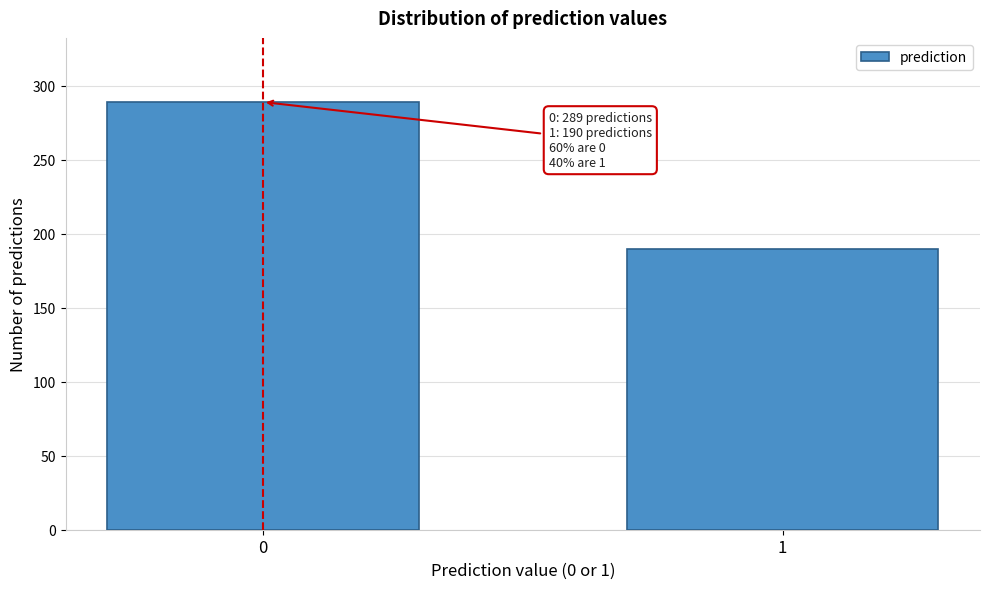

Reading left to right, list all the values displayed in this chart.

0=289	1=190